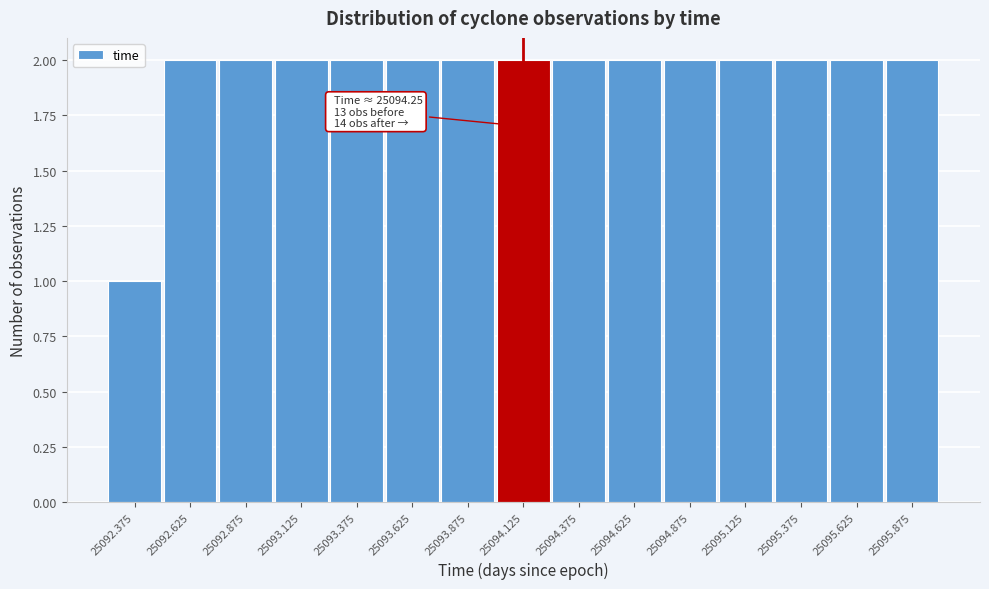

Reading left to right, transcribe all the data shown in this chart.

25092.375=1	25092.625=2	25092.875=2	25093.125=2	25093.375=2	25093.625=2	25093.875=2	25094.125=2	25094.375=2	25094.625=2	25094.875=2	25095.125=2	25095.375=2	25095.625=2	25095.875=2